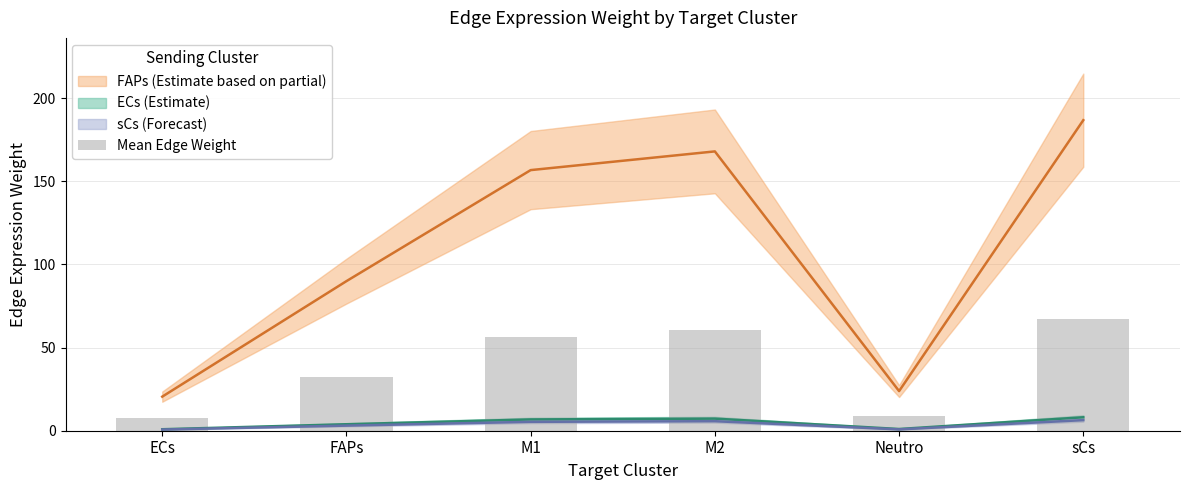

What position from the right is sCs?

1